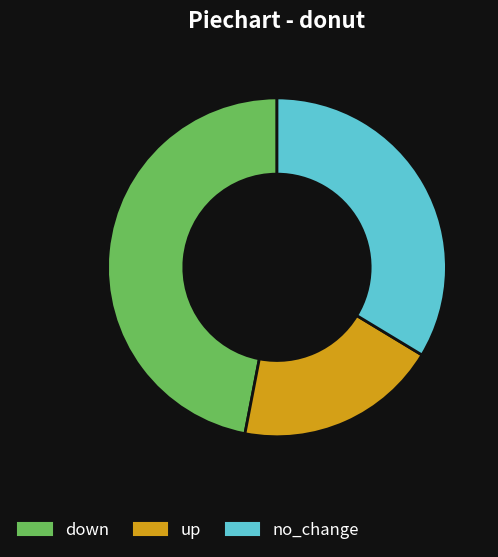

True or false: down accounts for 1% of the total.

False